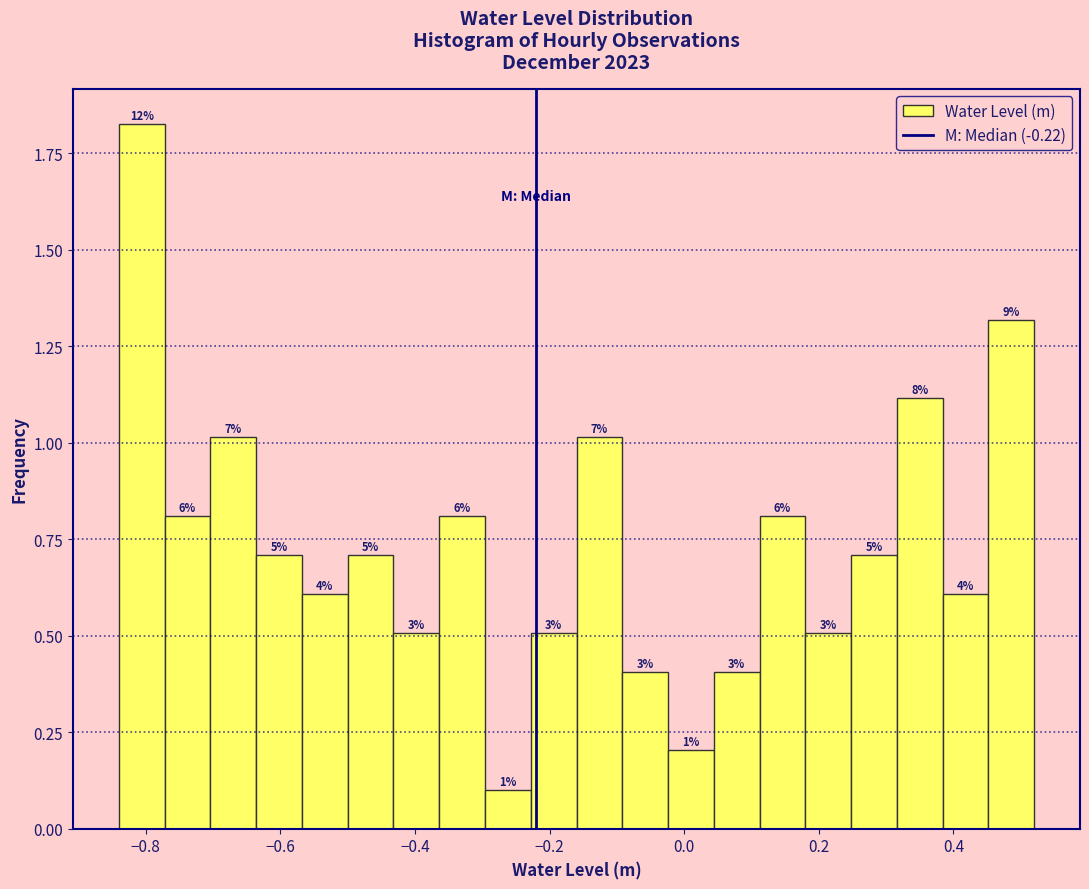

Around what value on the x-axis is the tallest bar? Give the approximate position of its centre, as read against the axis.

-0.80